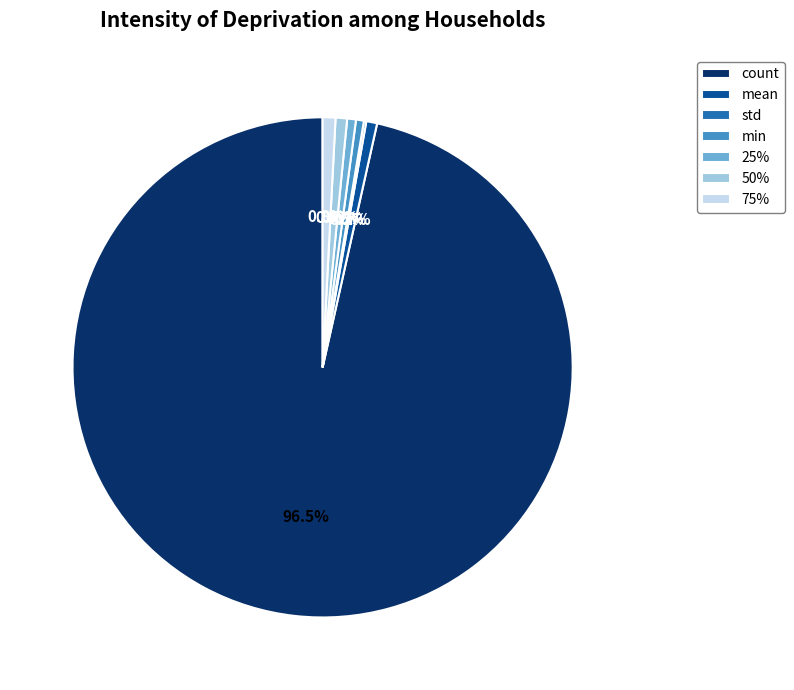

Which has a higher value, count or 75%?

count